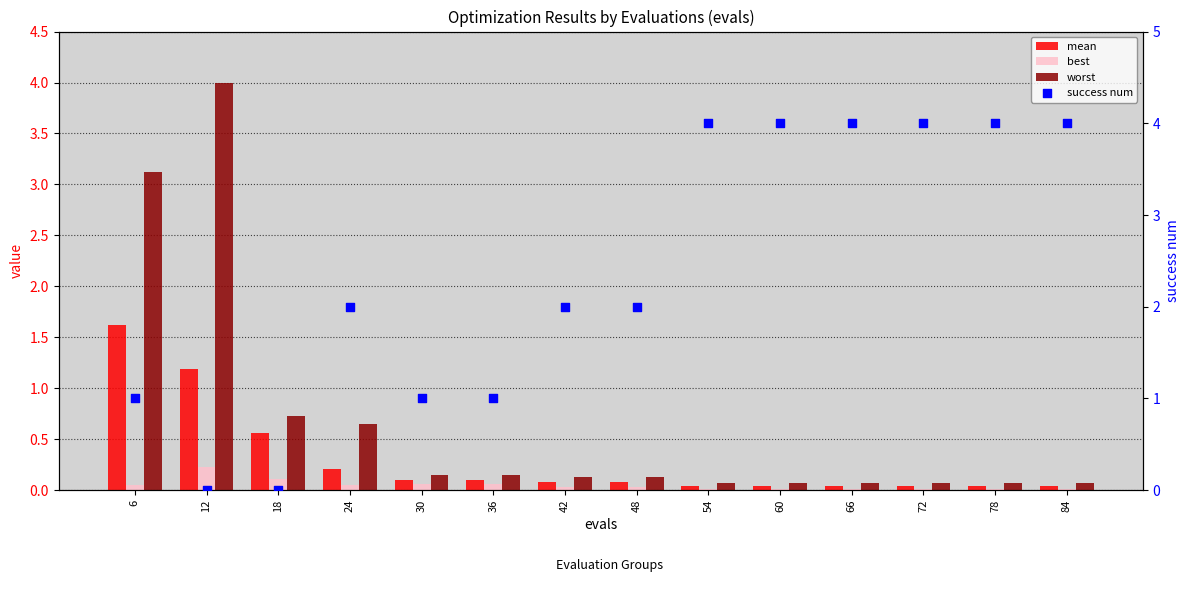

Which series has the widest spread of Y values?

success num